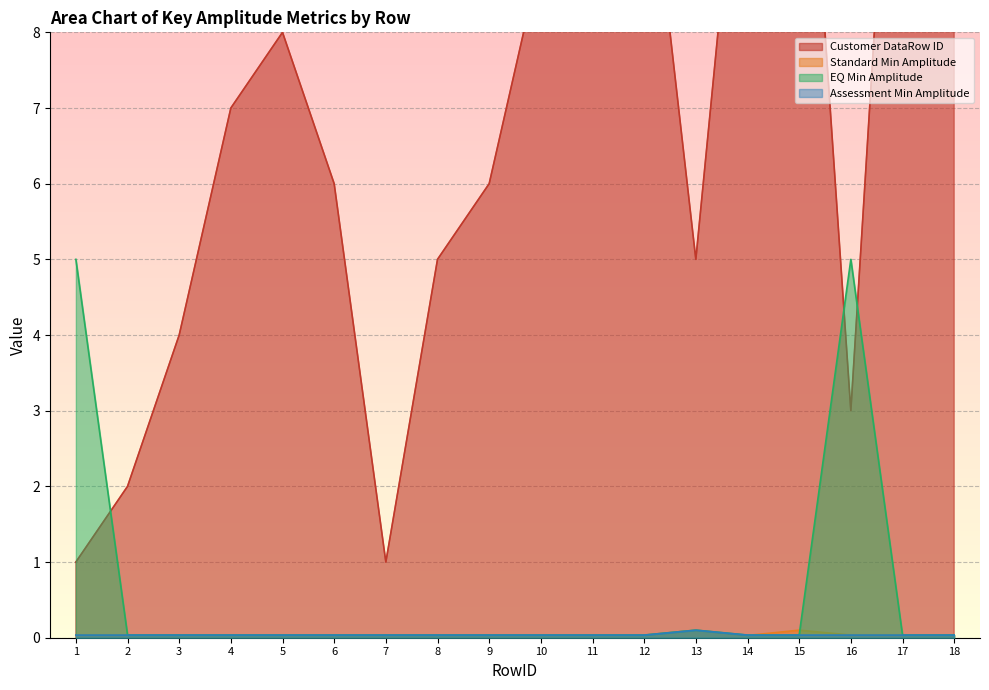

At which category does Customer DataRow ID reach its first local valley?

7